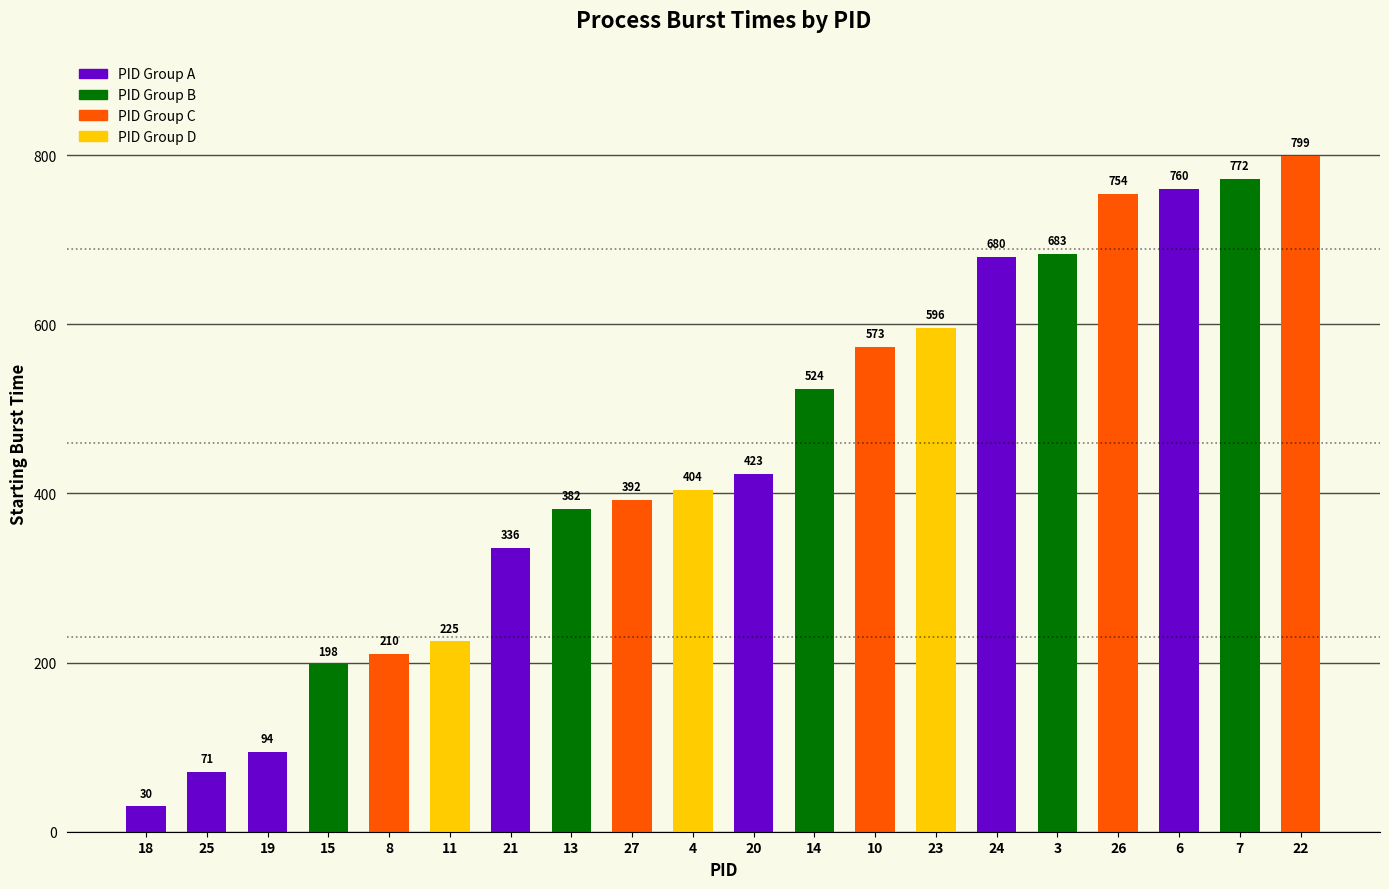

How many data points are less than 423?

10